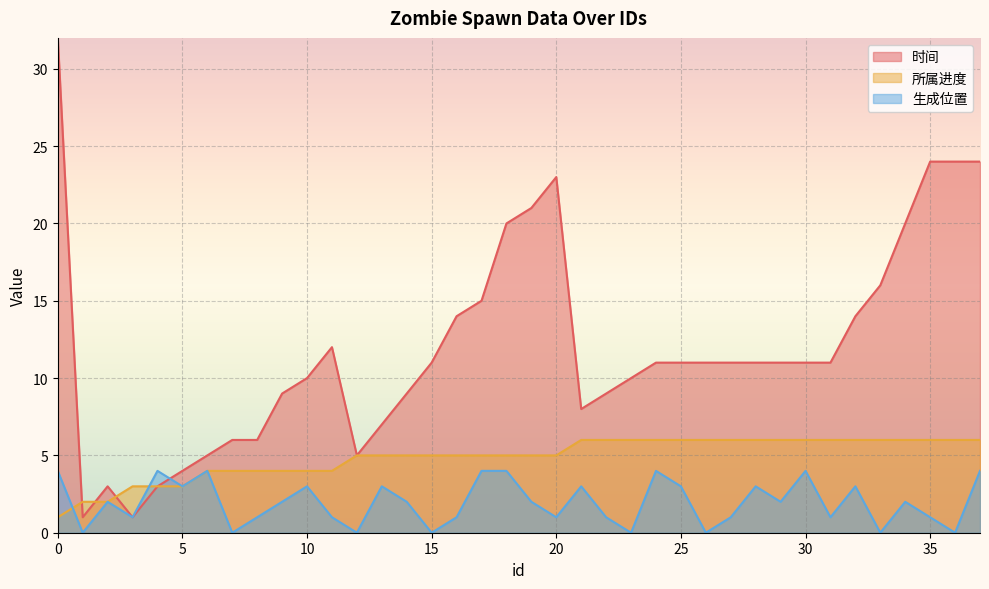

List the series in order of their peak value, highest first.

时间, 所属进度, 生成位置